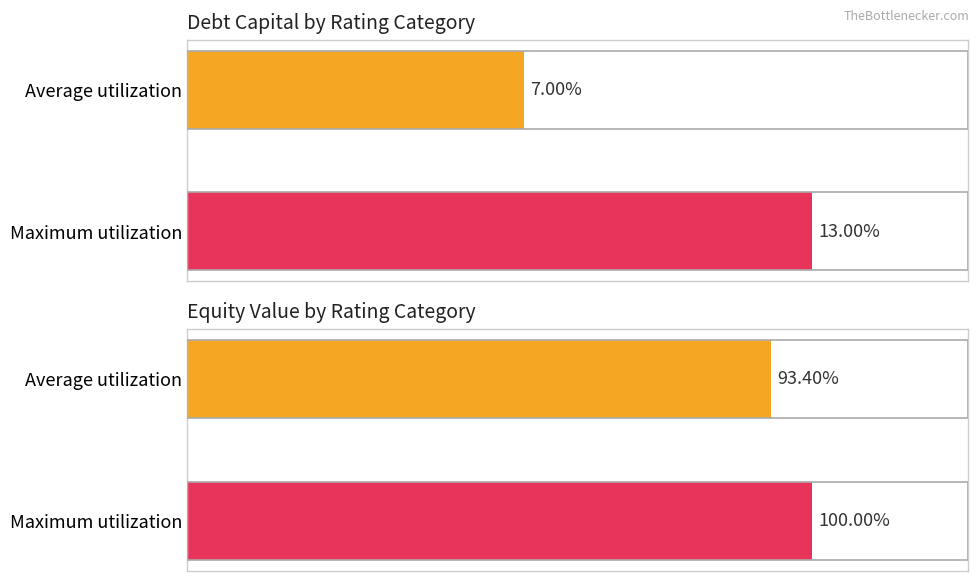

Which series has the widest spread of values?

equity_value